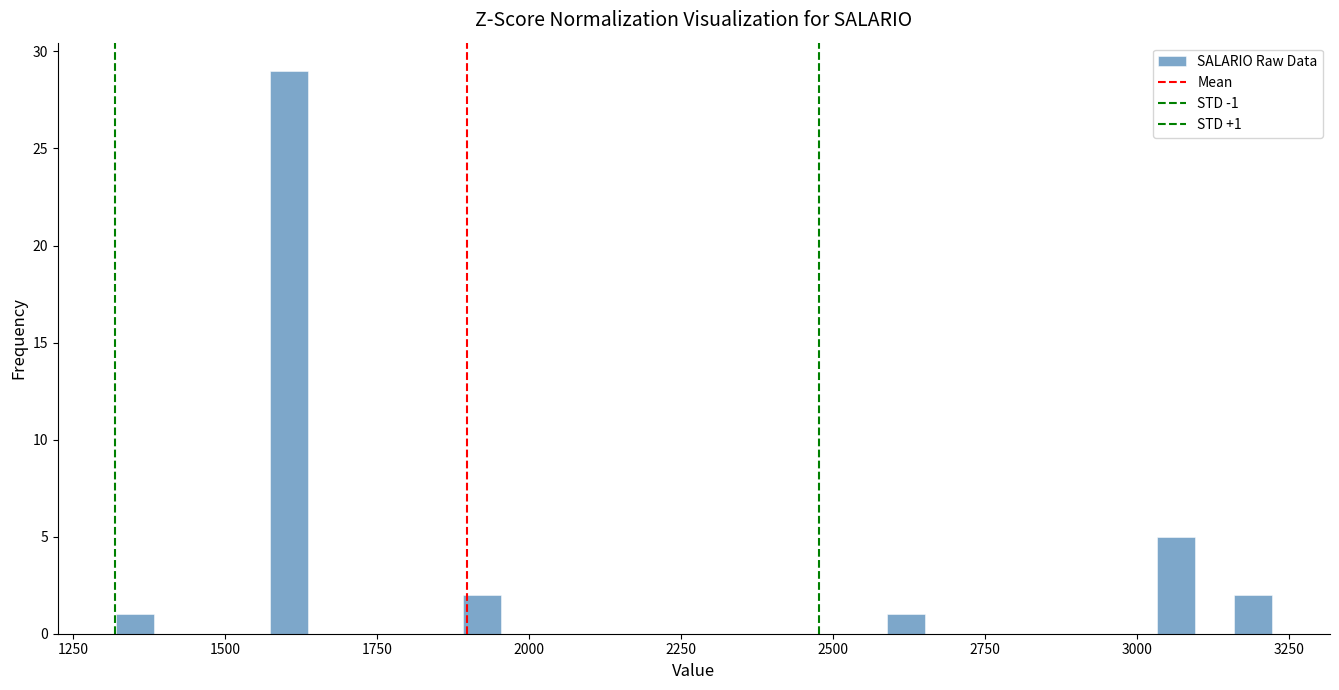

Around what value on the x-axis is the tallest bar? Give the approximate position of its centre, as read against the axis.

1600